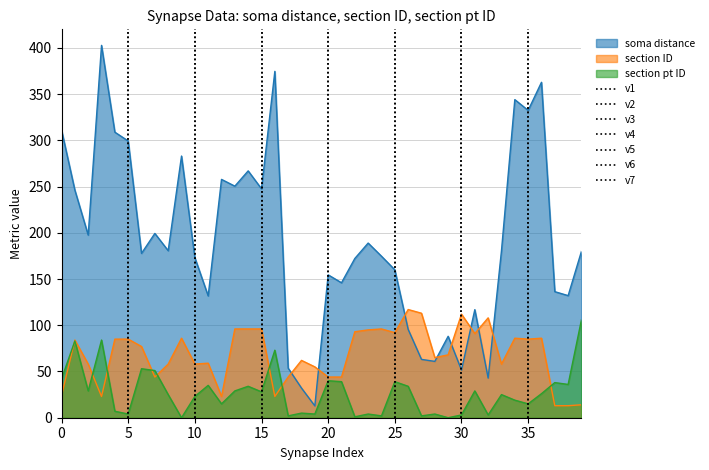

True or false: section pt ID and soma distance intersect in this chart.

False